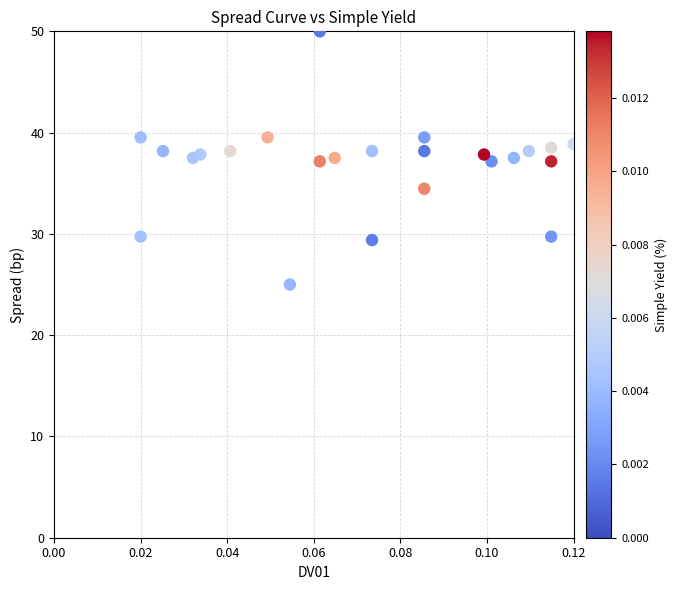

What is the range of Y values (max minus min)?

25.0